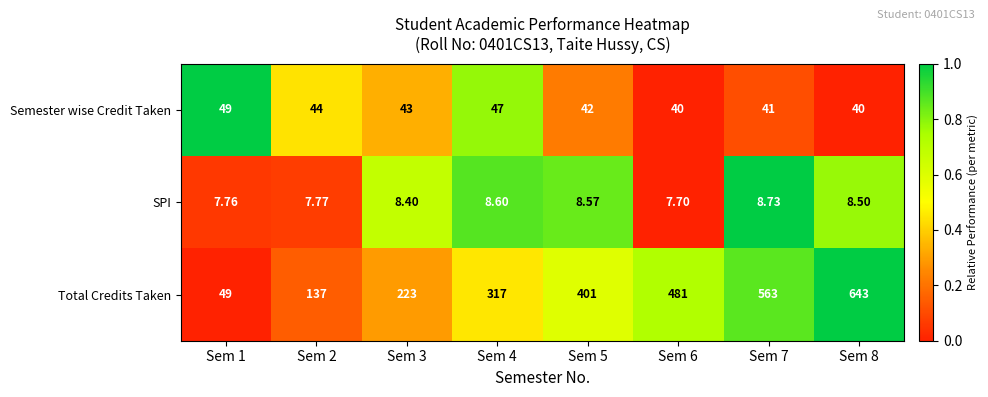

Which series has the largest total across all categories?

Total Credits Taken